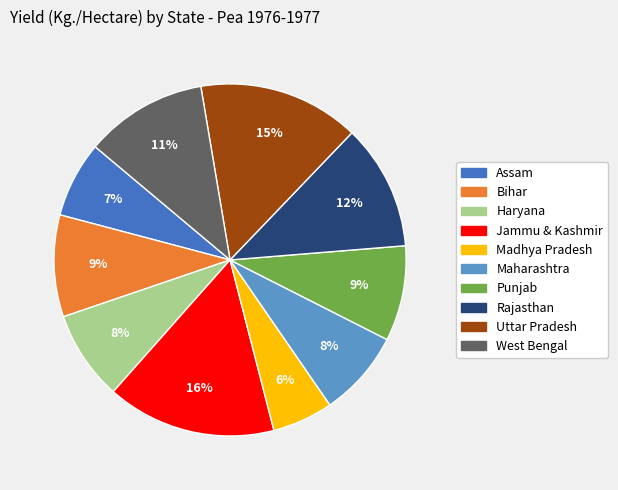

Does Rajasthan represent more than half of the total?

No